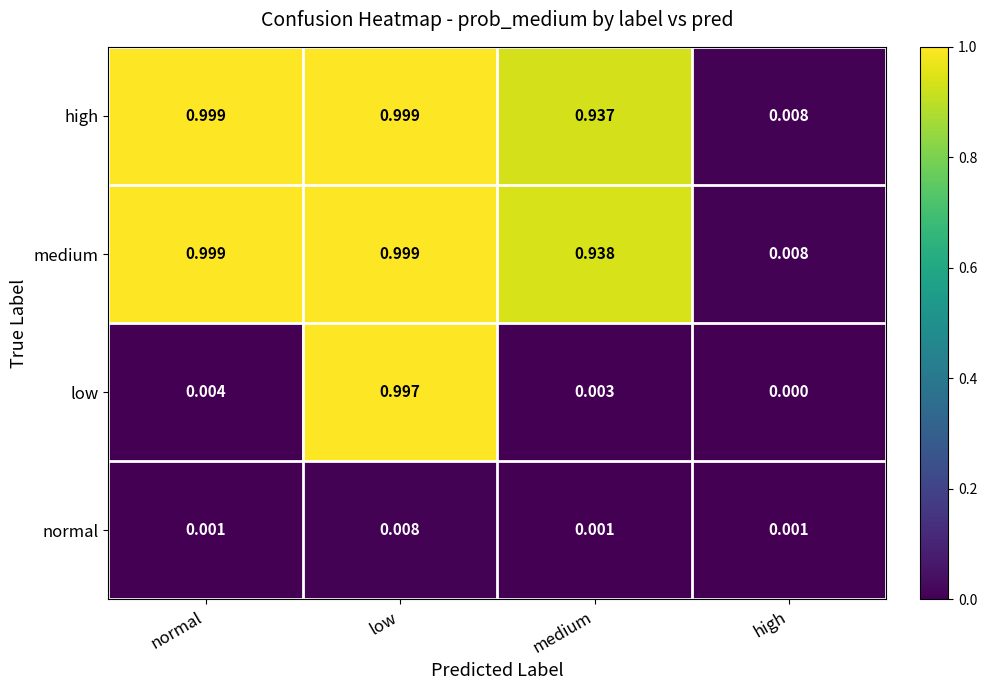

Which series has the largest total across all categories?

medium